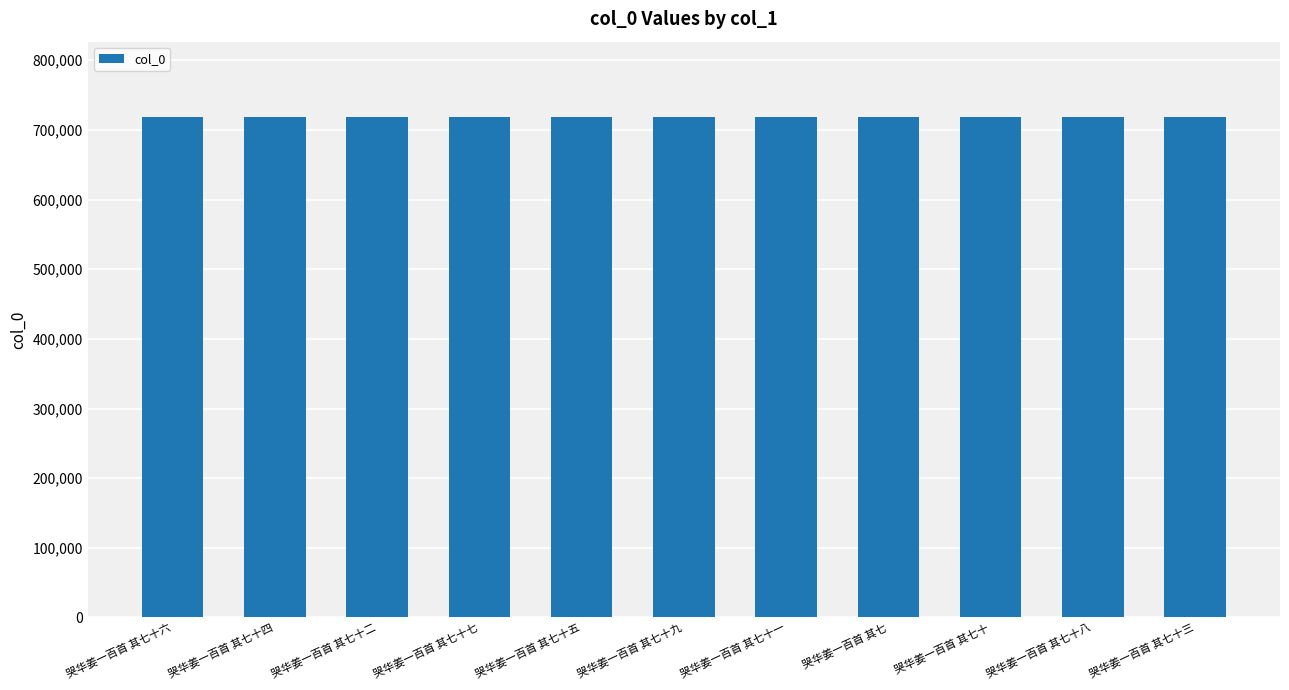

What is the ratio of the value at 哭华姜一百首 其七十五 to the value at 哭华姜一百首 其七十六?

1.0